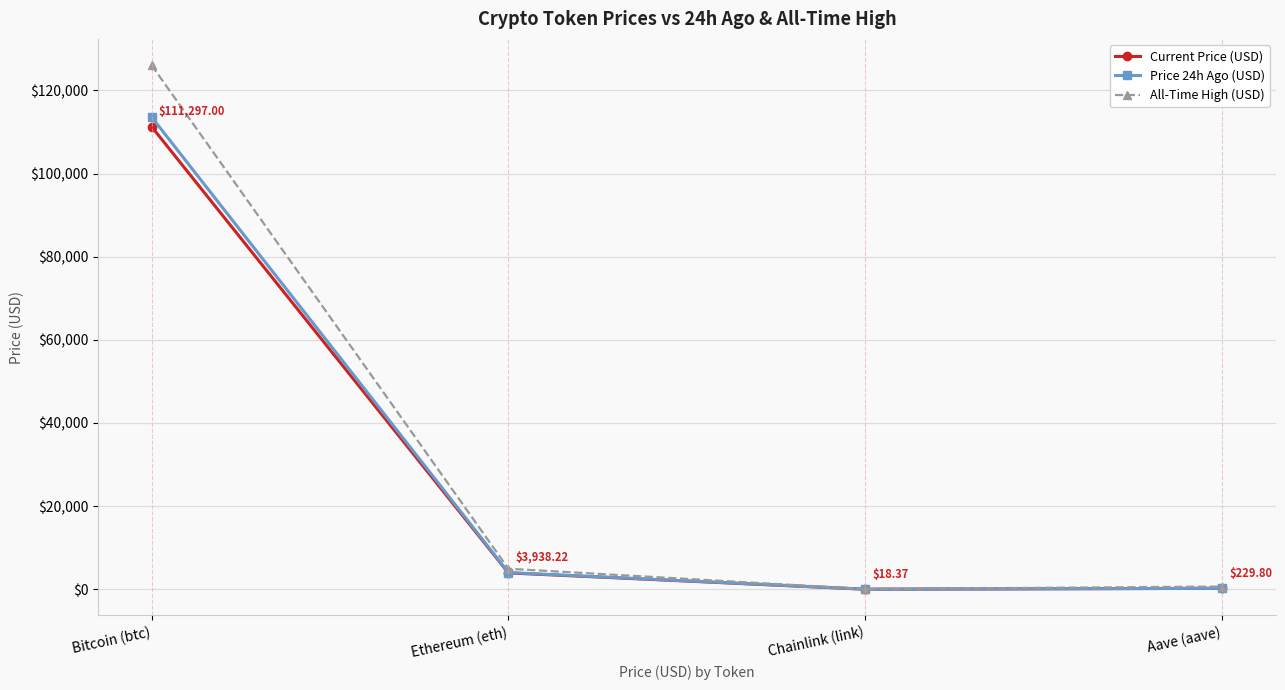

At how many categories does at least one series exceed 59893?

1